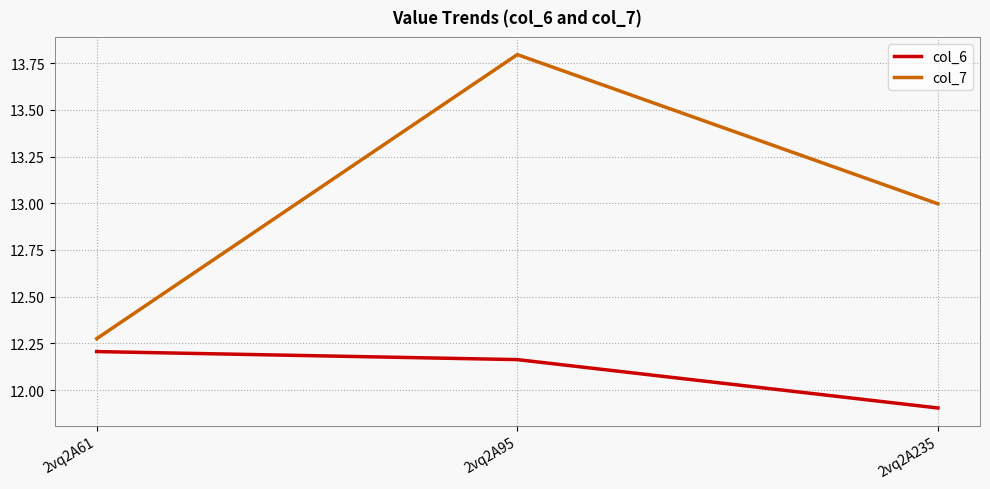

The value of col_6 at 2vq2A61 is 4.0. True or false?

False